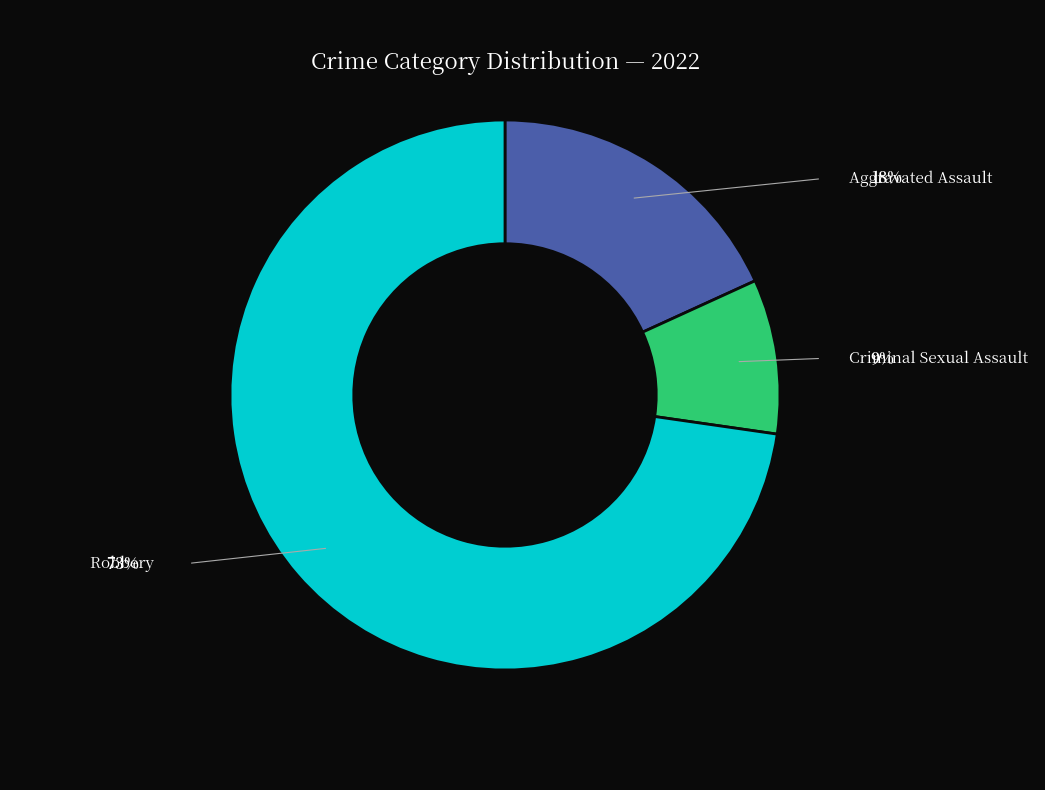

To the nearest percent, what is the difference between the largest and smallest slice percentages?

64%